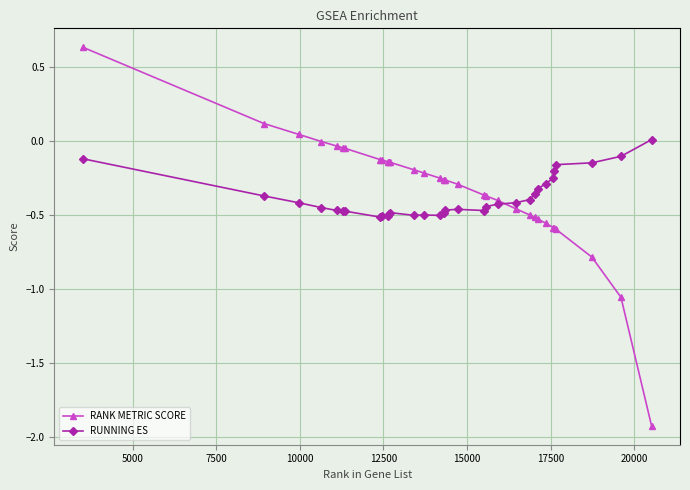

True or false: RUNNING ES has more than 1 interior local peaks.

True